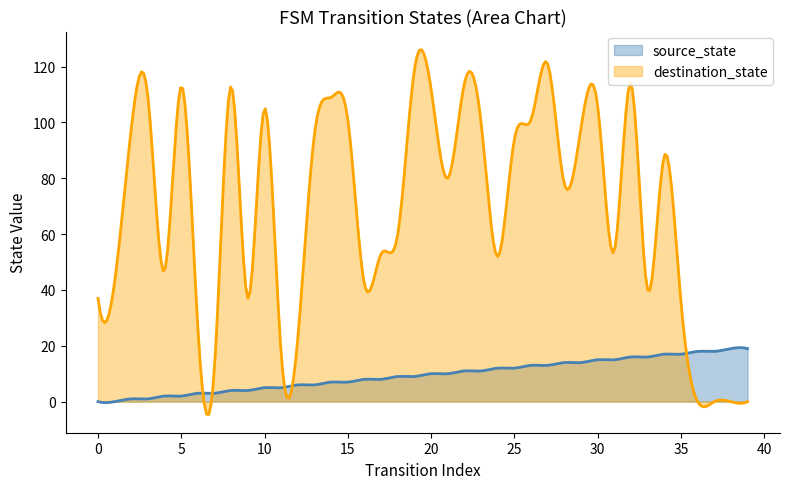

How many intersections are there between source_state and destination_state?

5